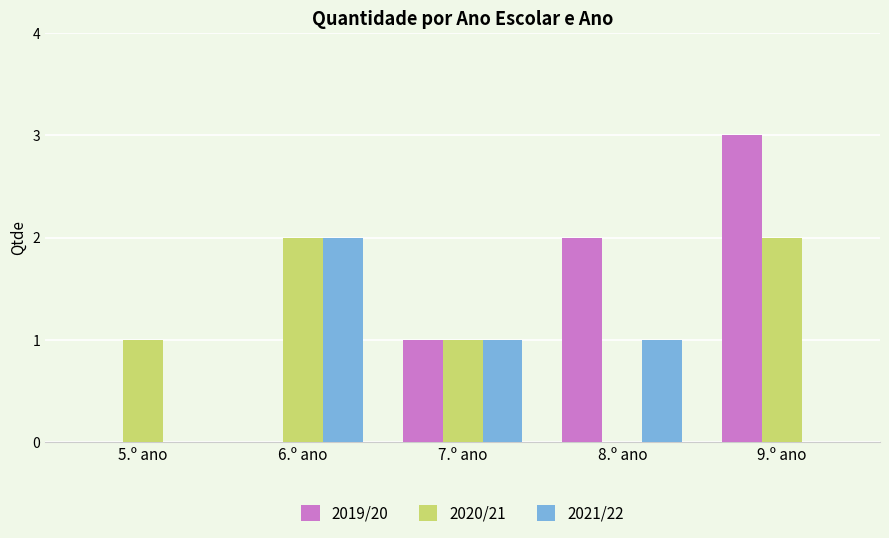

The 2021/22 series shows 2 at 6.º ano. True or false?

True